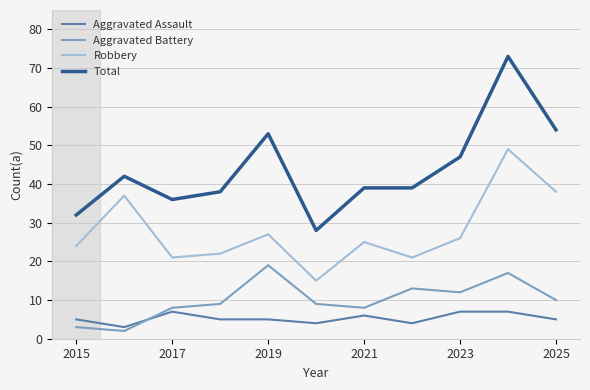

True or false: Robbery and Aggravated Battery intersect in this chart.

False